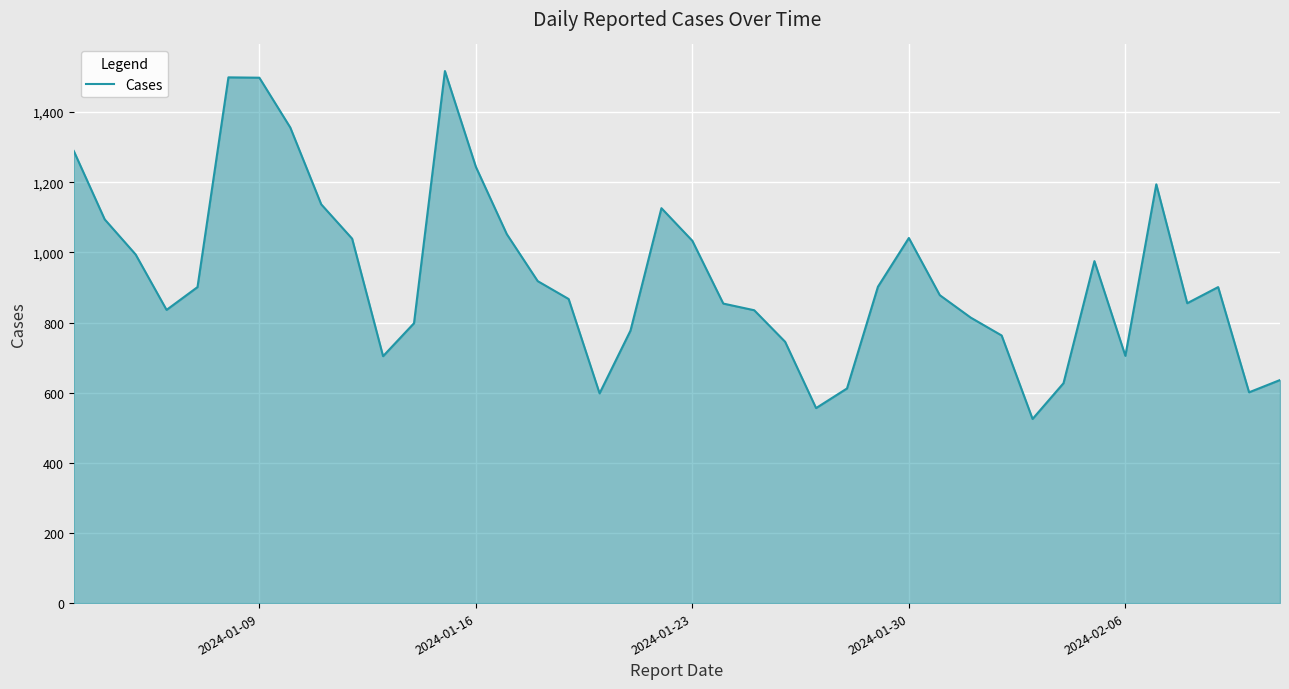

What is the difference between the maximum and minimum values?

992